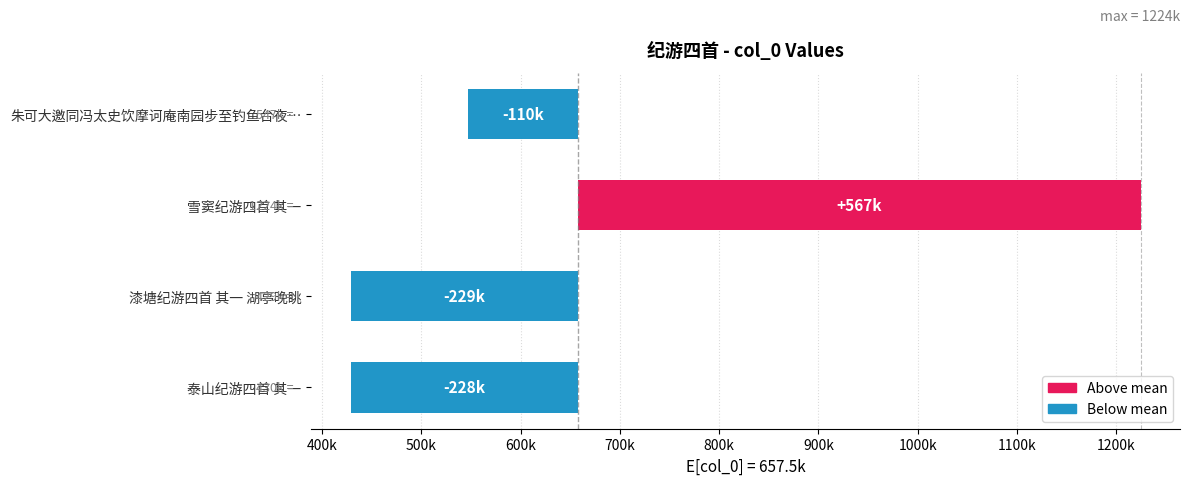

Reading left to right, transcribe all the data shown in this chart.

-227971.5	-228744.5	566938.5	-110222.5